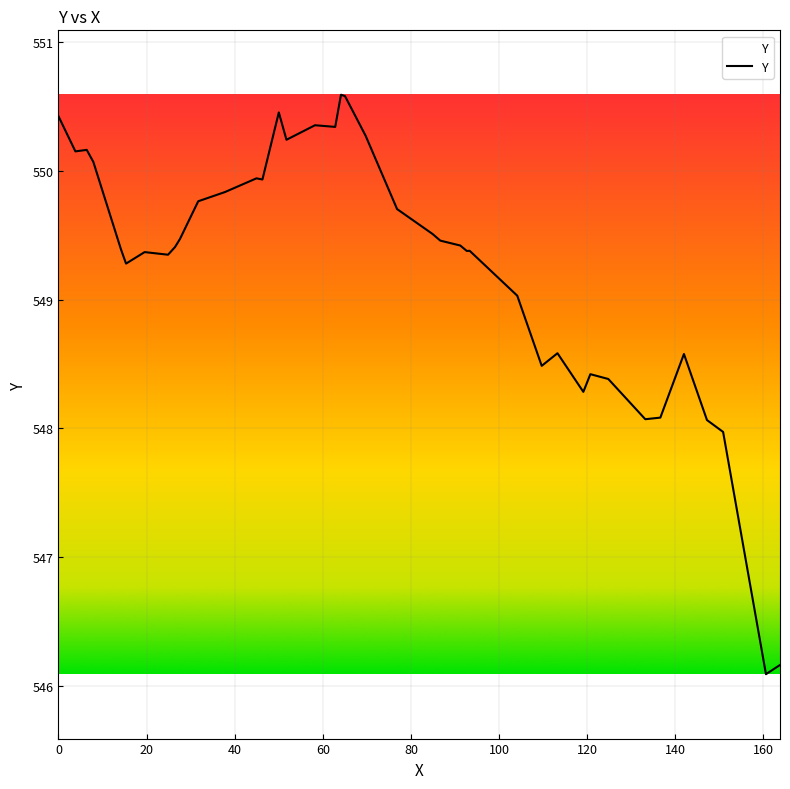

What is the smallest value displayed?

546.1